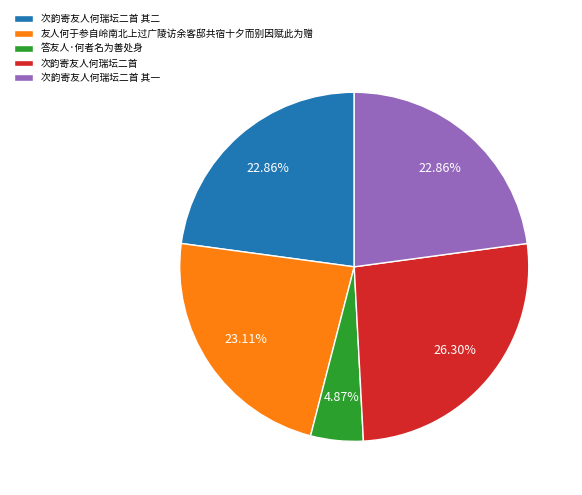

What is the smallest slice in the pie chart?

答友人·何者名为善处身